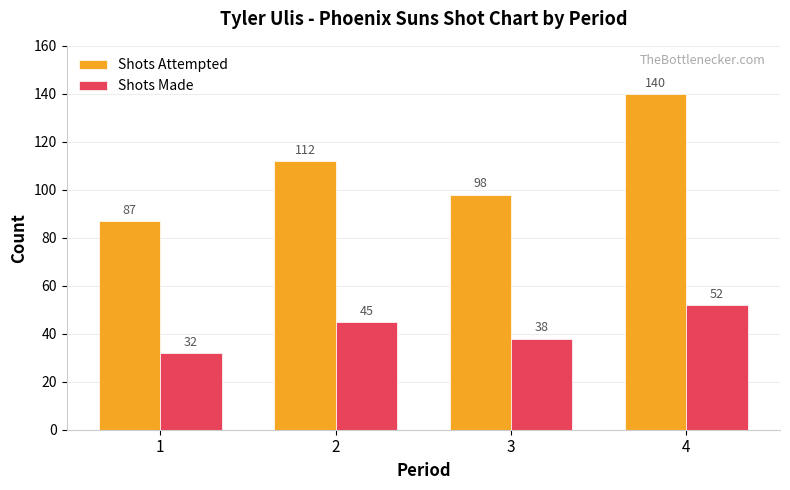

At which label does Shots Made reach its minimum?

1